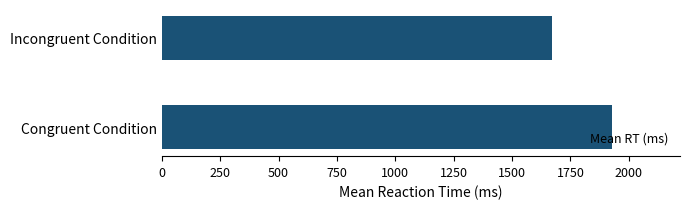

What is the difference between the maximum and minimum values?

259